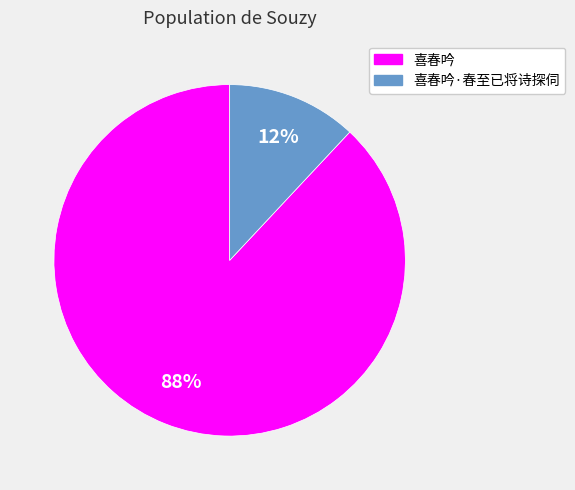

To the nearest percent, what is the average slice percentage?

50%